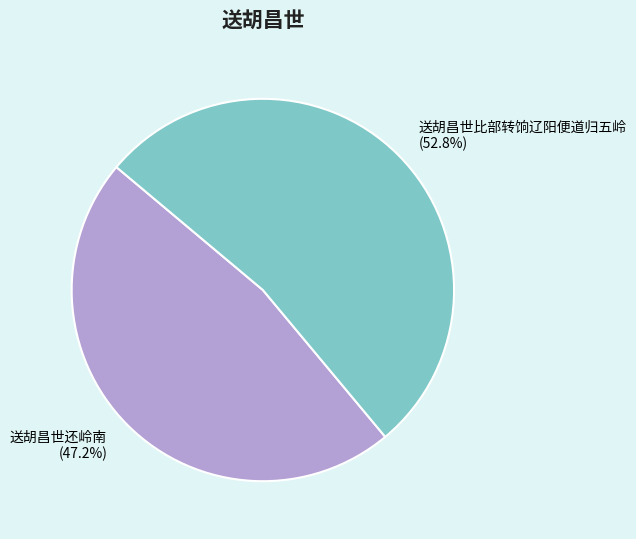

To the nearest percent, what portion does 送胡昌世还岭南 represent?

47%